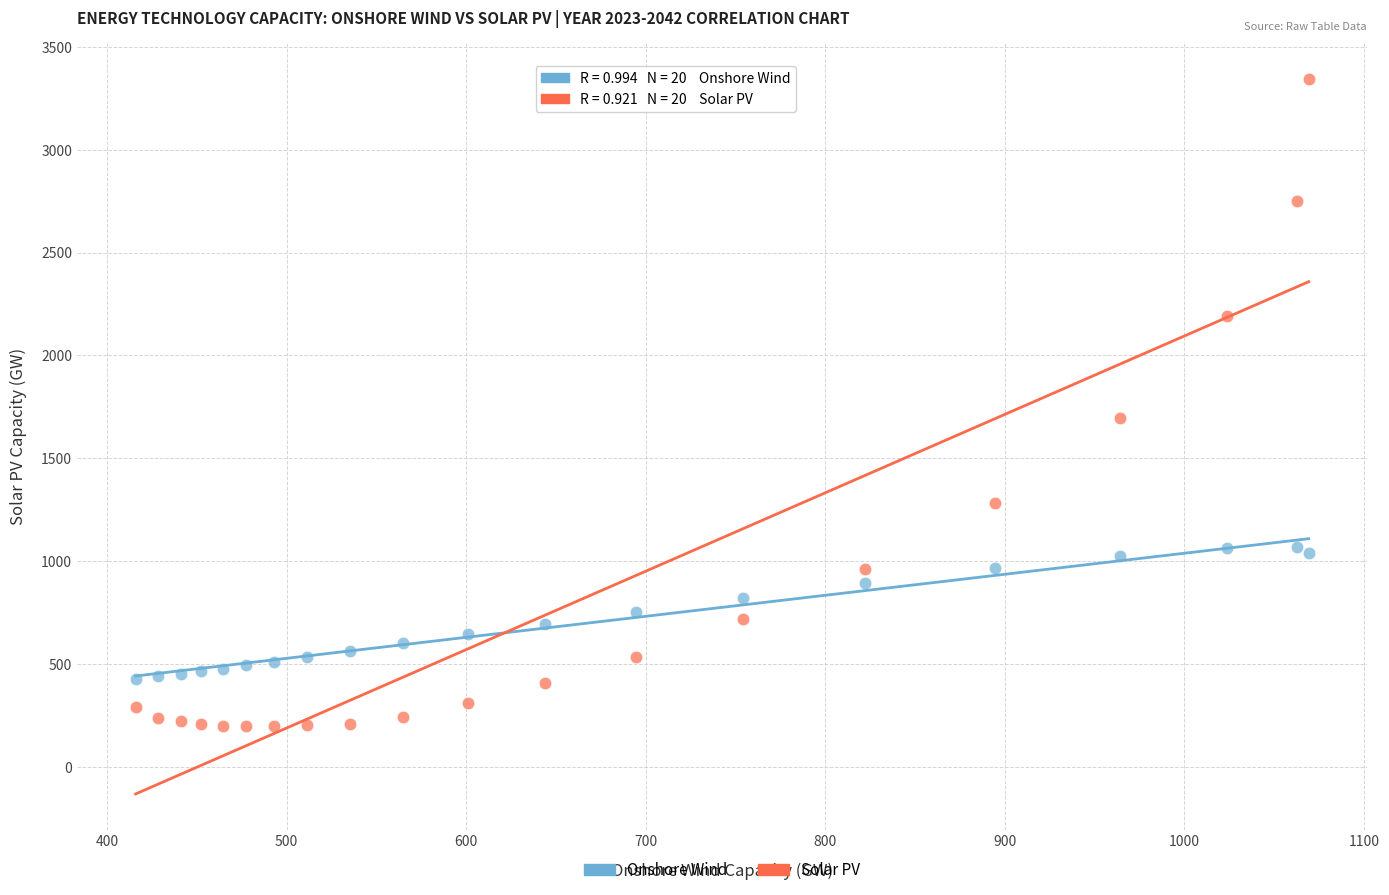

Across all series, what Y value is closest to 1770?

1694.2